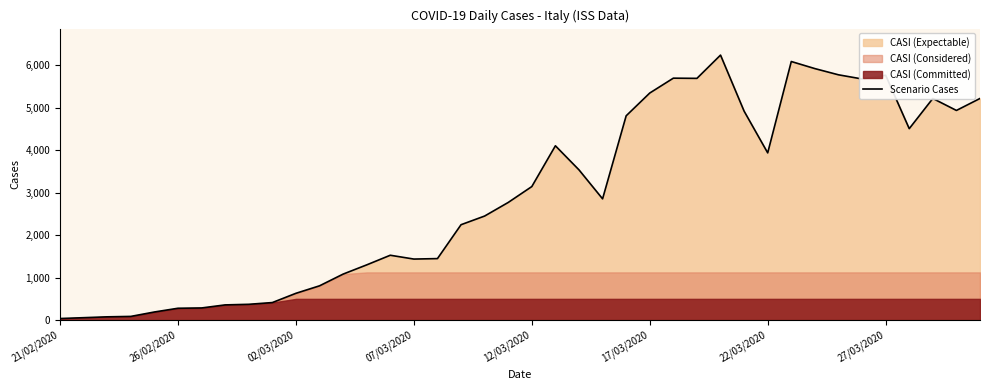

What position from the right is 13?

27